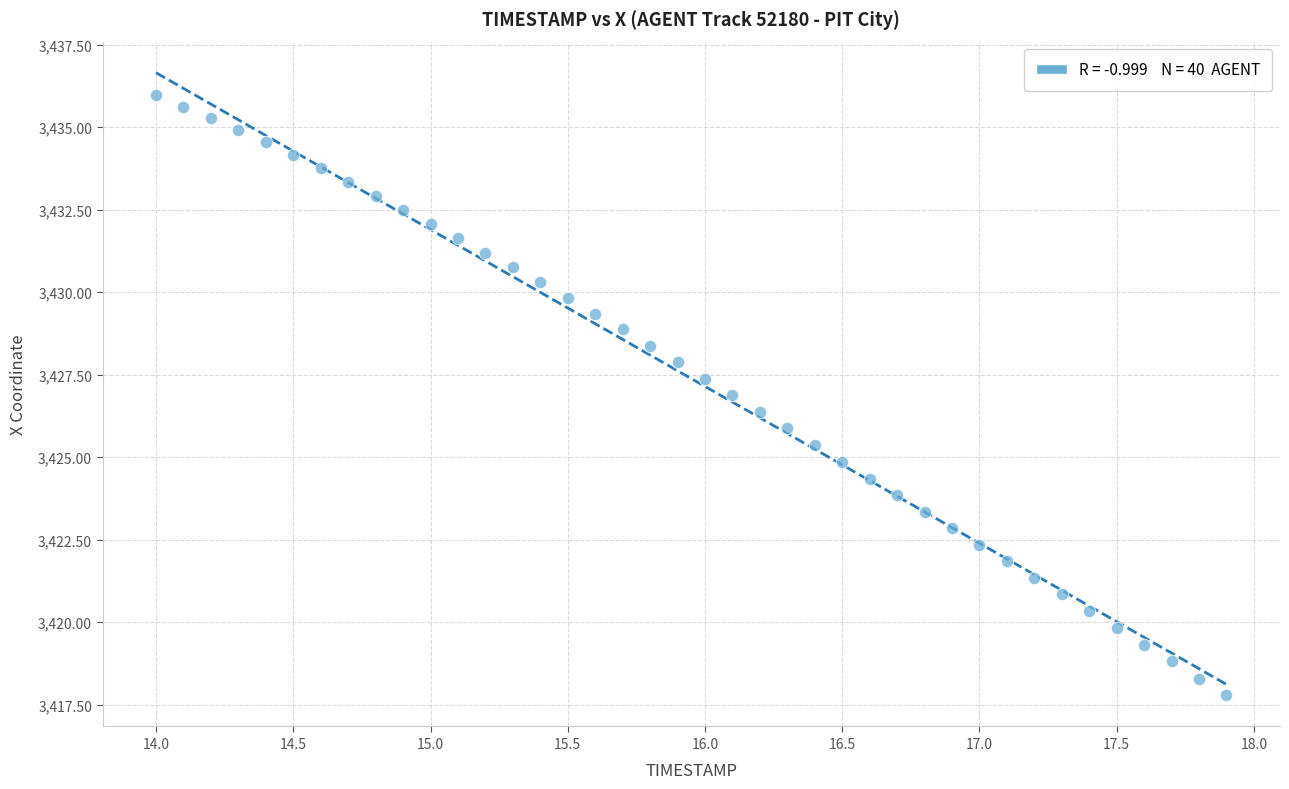

What is the range of X values (max minus min)?

3.9